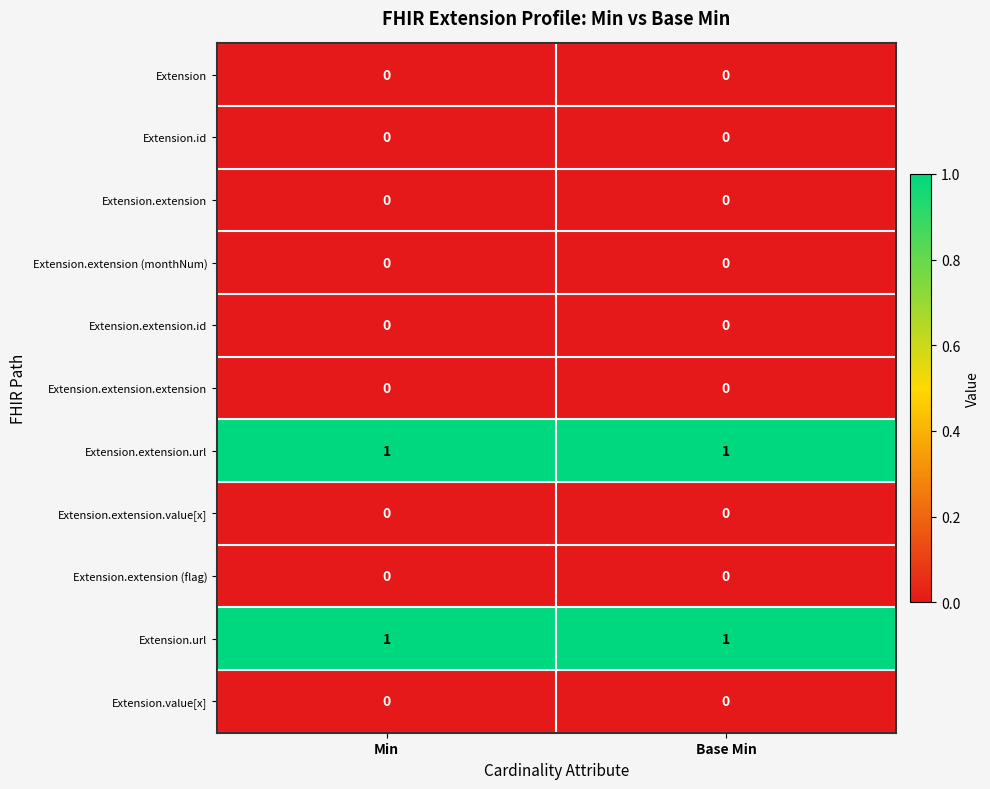

The Extension.extension (flag) series shows 0 at Base Min. True or false?

True